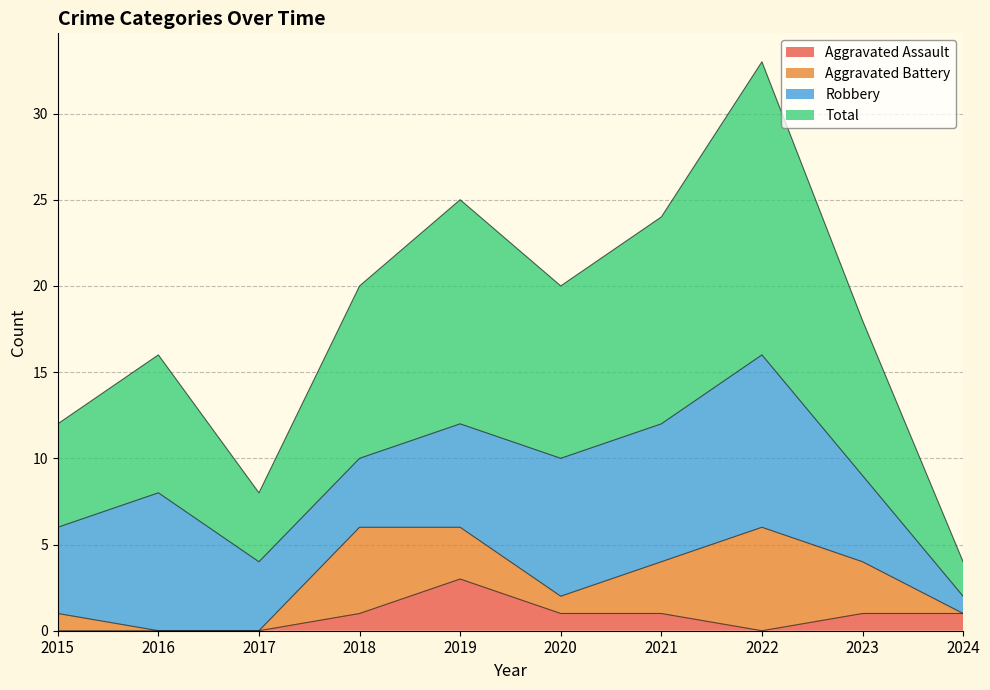

What are all the series names shown in the legend?

Aggravated Assault, Aggravated Battery, Robbery, Total